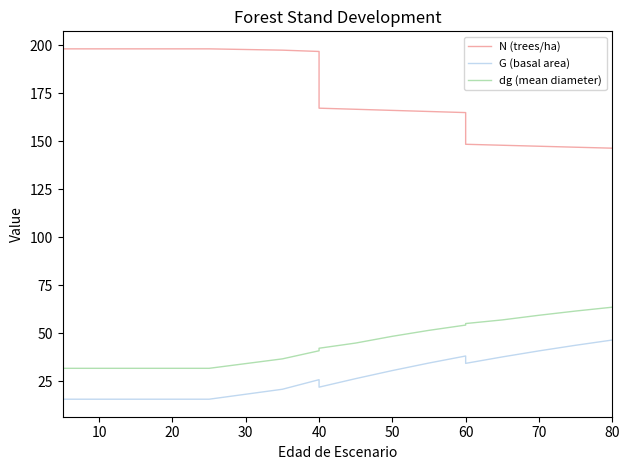

How many lines are shown in the chart?

3